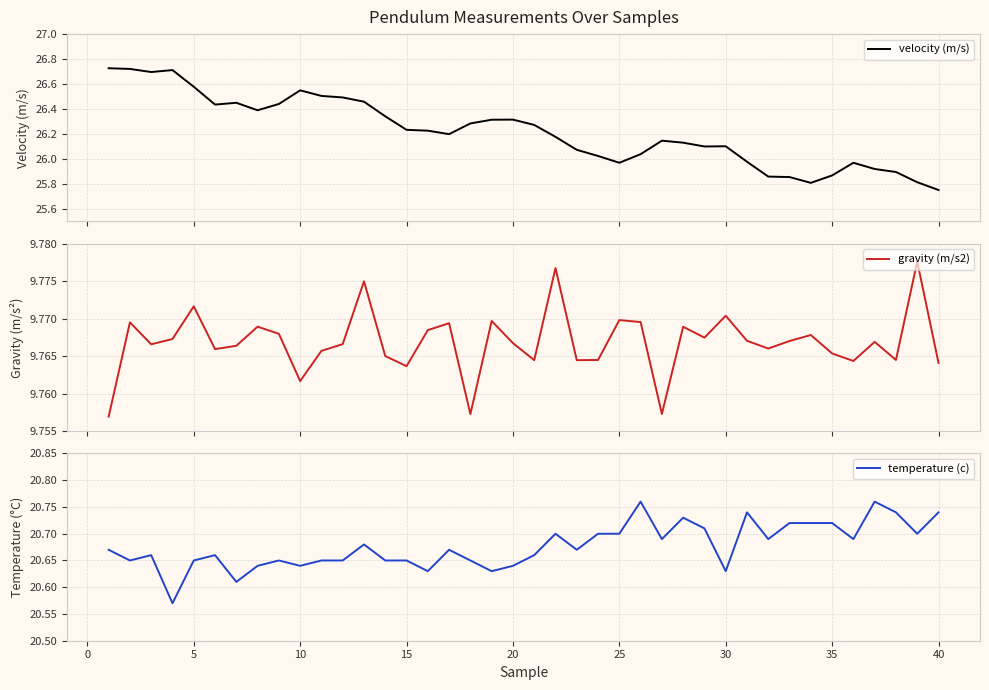

Which series has the largest total across all categories?

velocity (m/s)